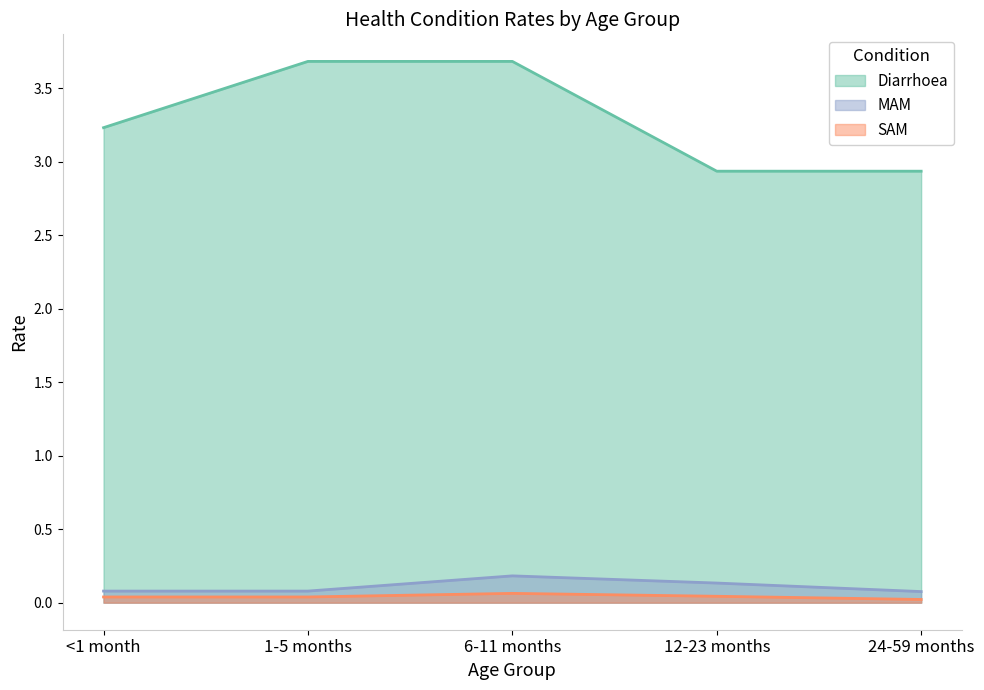

True or false: Diarrhoea and SAM intersect in this chart.

False